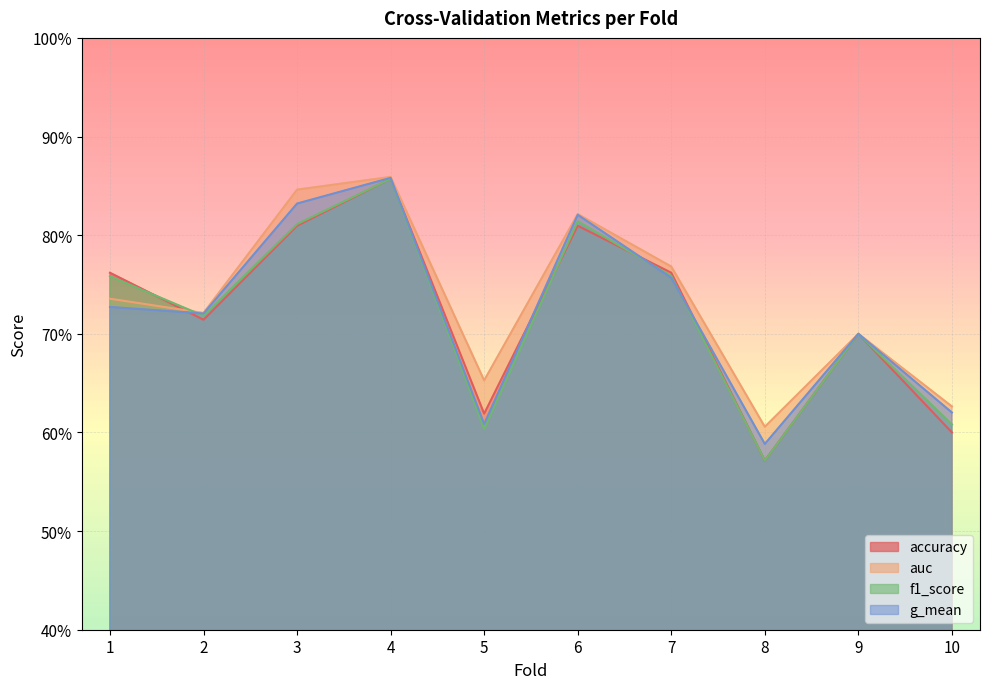

Which has a higher value, 10 or 1?

1